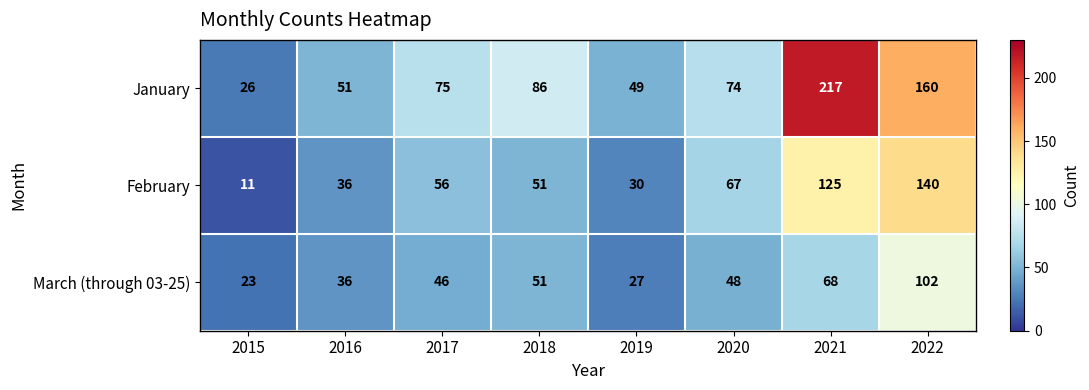

The January series shows 101 at 2020. True or false?

False